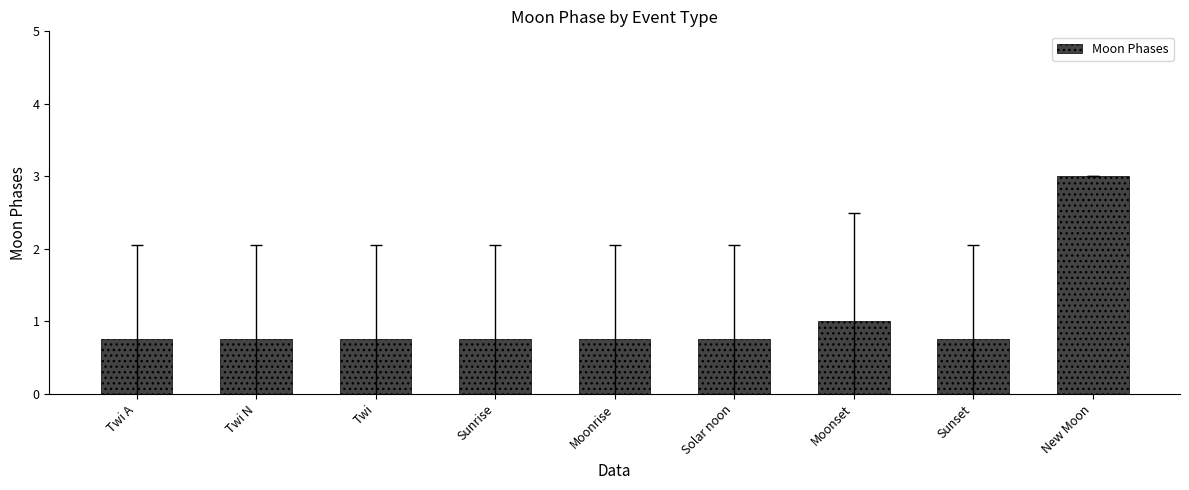

Does the chart contain any negative values?

No